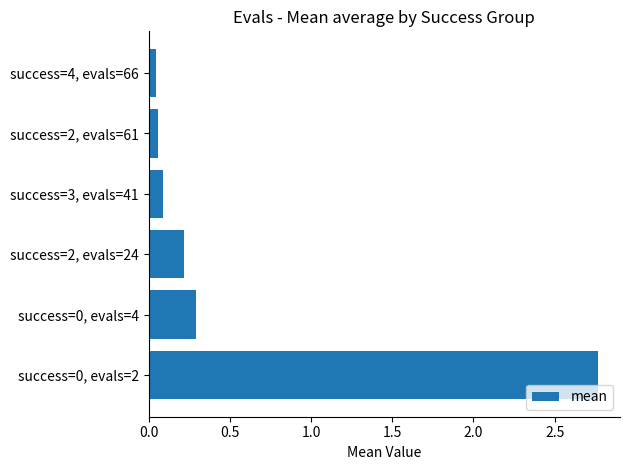

What is the average value?

0.6